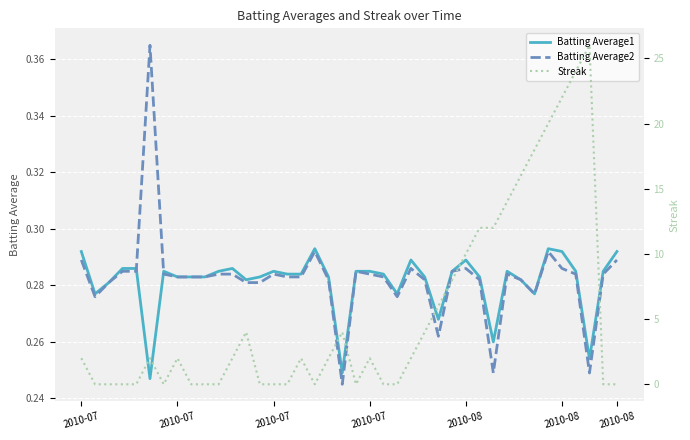

What is the spread (max minus min) of values at 2010-07?

1.7